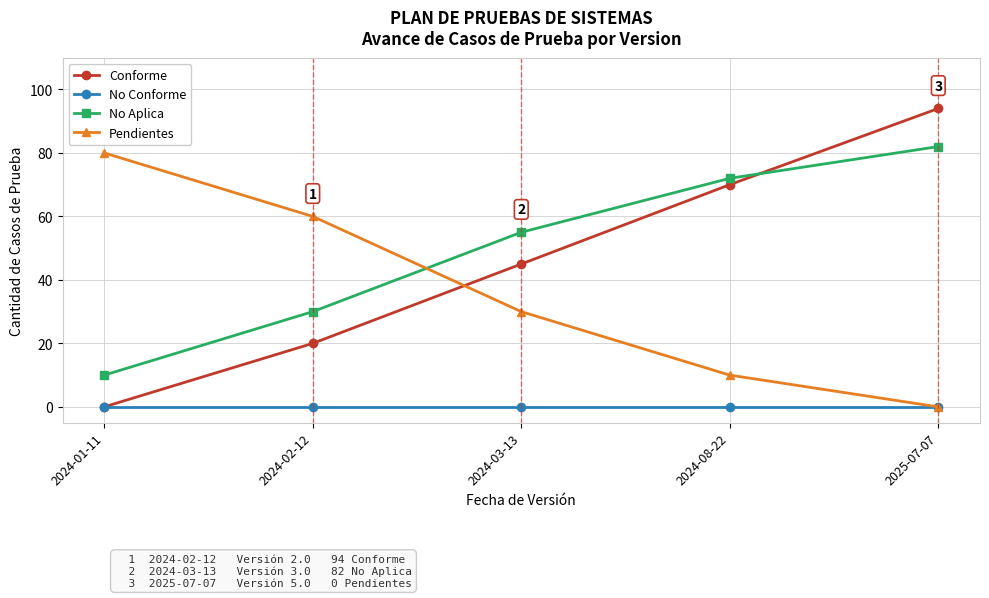

At which category is the sum across all series the highest?

2025-07-07